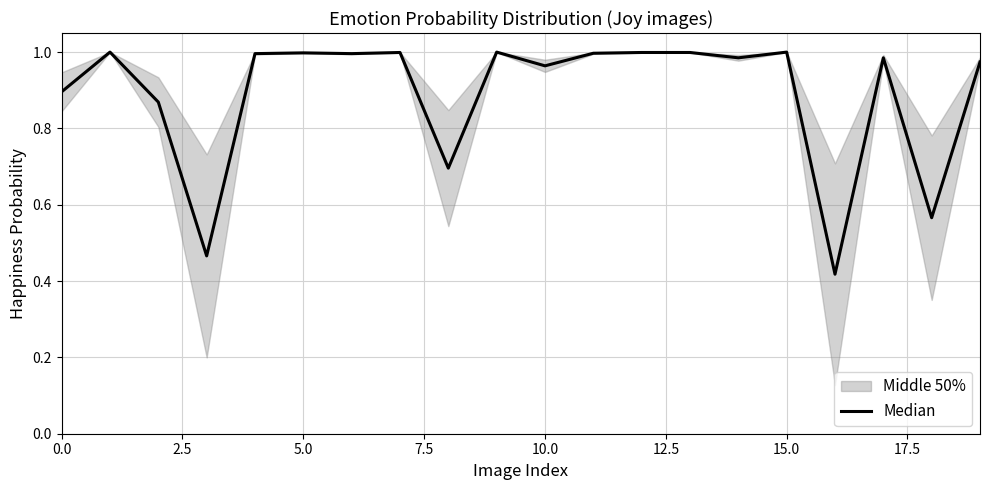

What is the greatest value displayed?

1.0